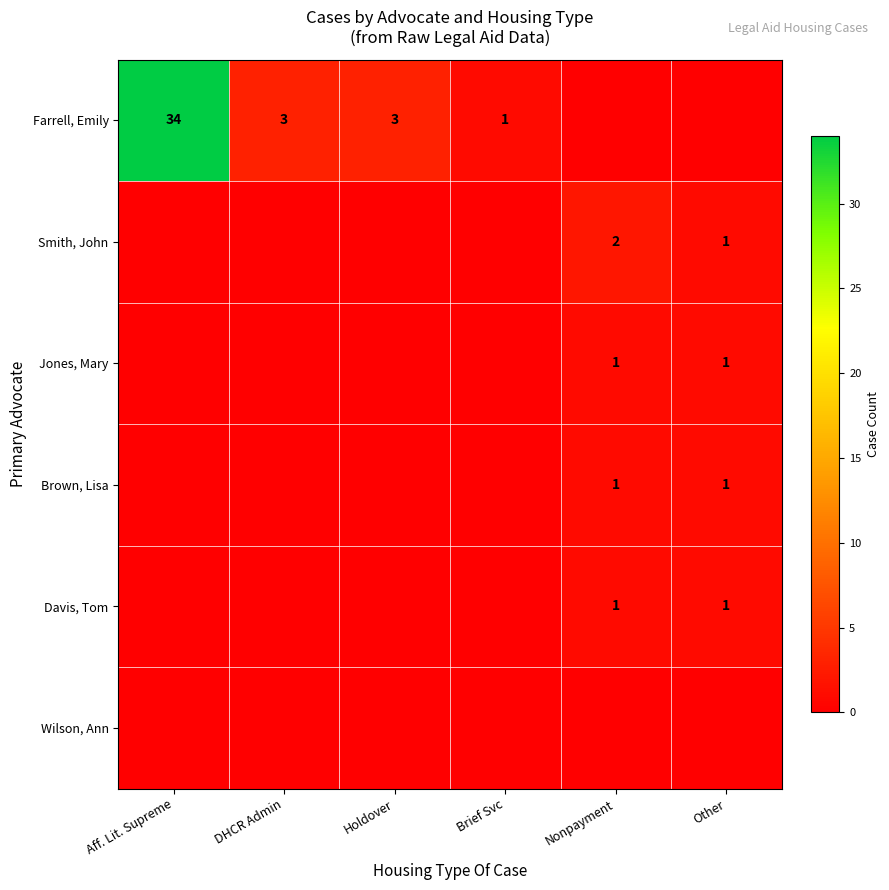

True or false: Brown, Lisa has a value of 1 at Other.

True